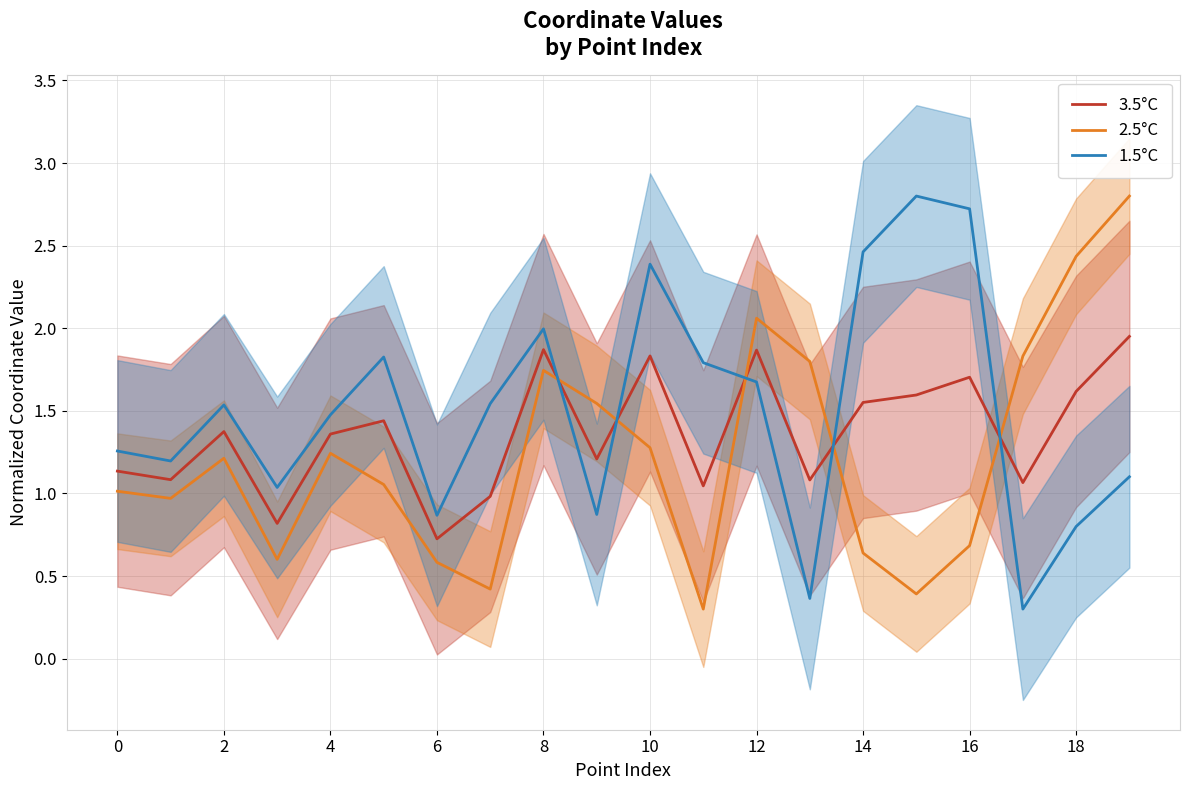

In 3.5°C, how many points are higher than both neighbors (excluding endpoints)?

6